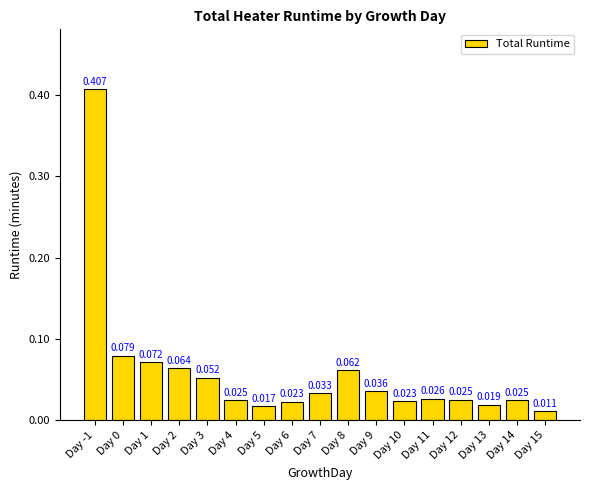

Which has a higher value, Day 2 or Day 5?

Day 2